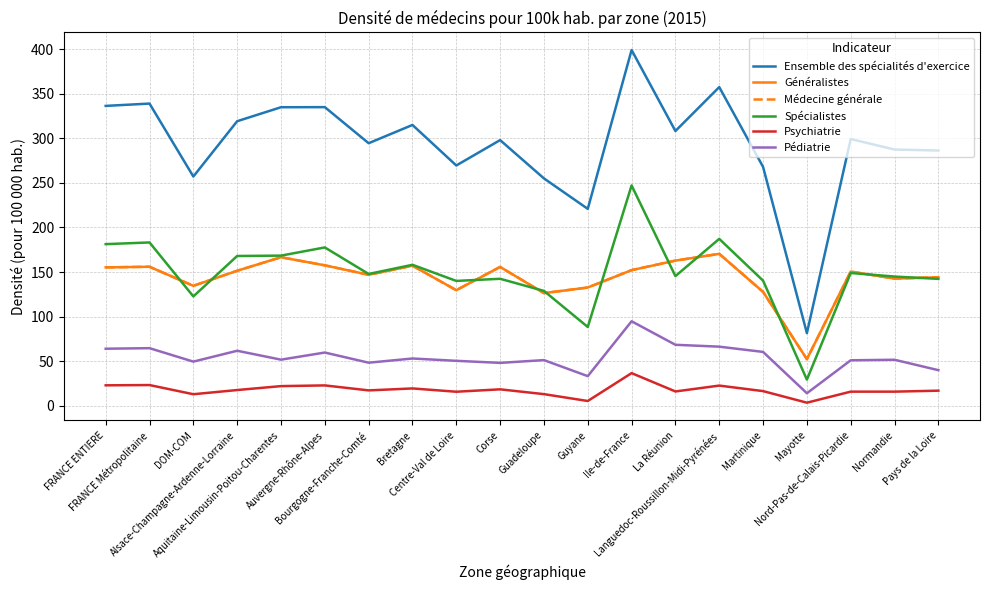

Which label corresponds to the smallest value in the chart?

Mayotte